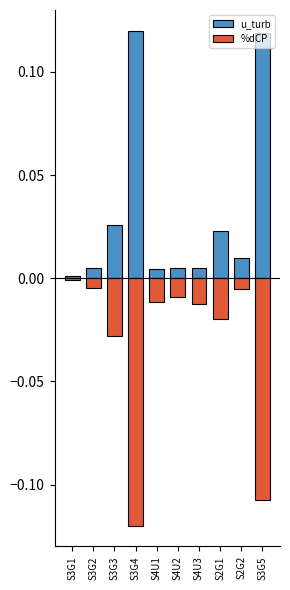

Where is u_turb nearest to the value 0?

S3G1